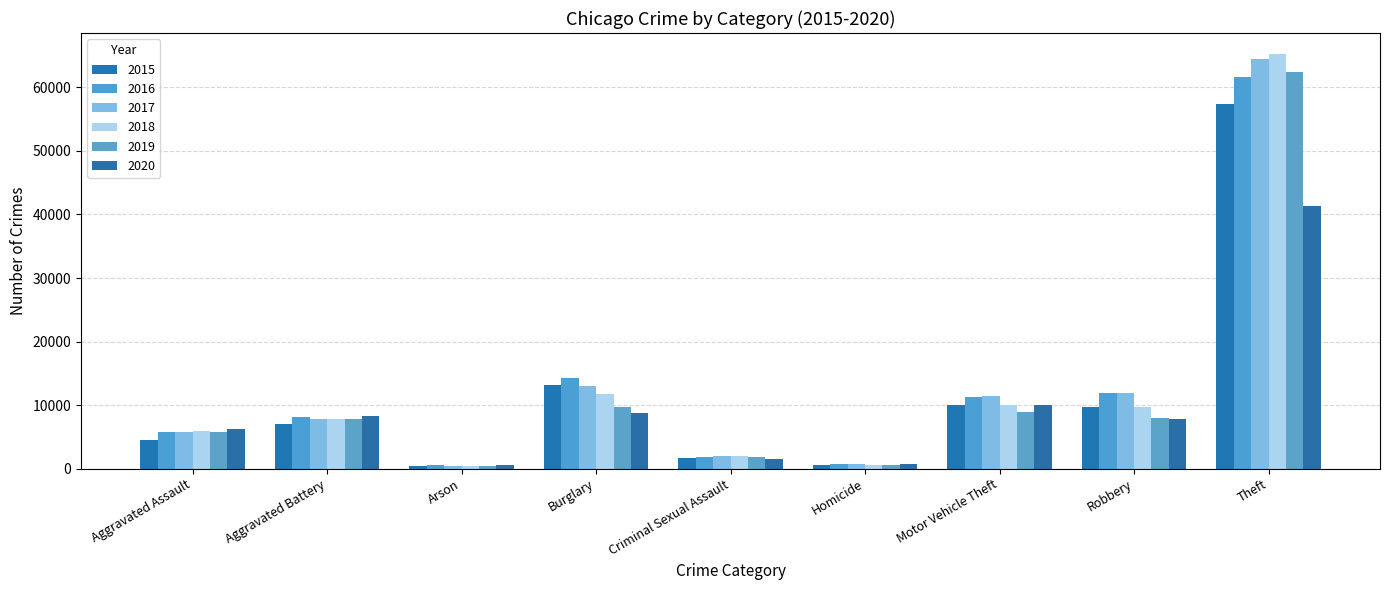

Which series has the largest total across all categories?

2017